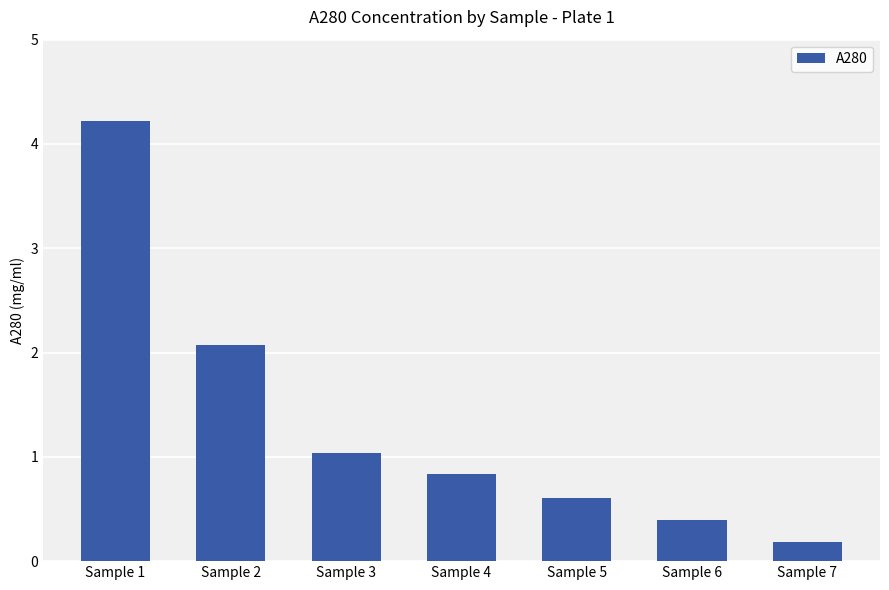

Reading left to right, extract all data points from this chart.

Sample 1=4.2	Sample 2=2.1	Sample 3=1.0	Sample 4=0.8	Sample 5=0.6	Sample 6=0.4	Sample 7=0.2